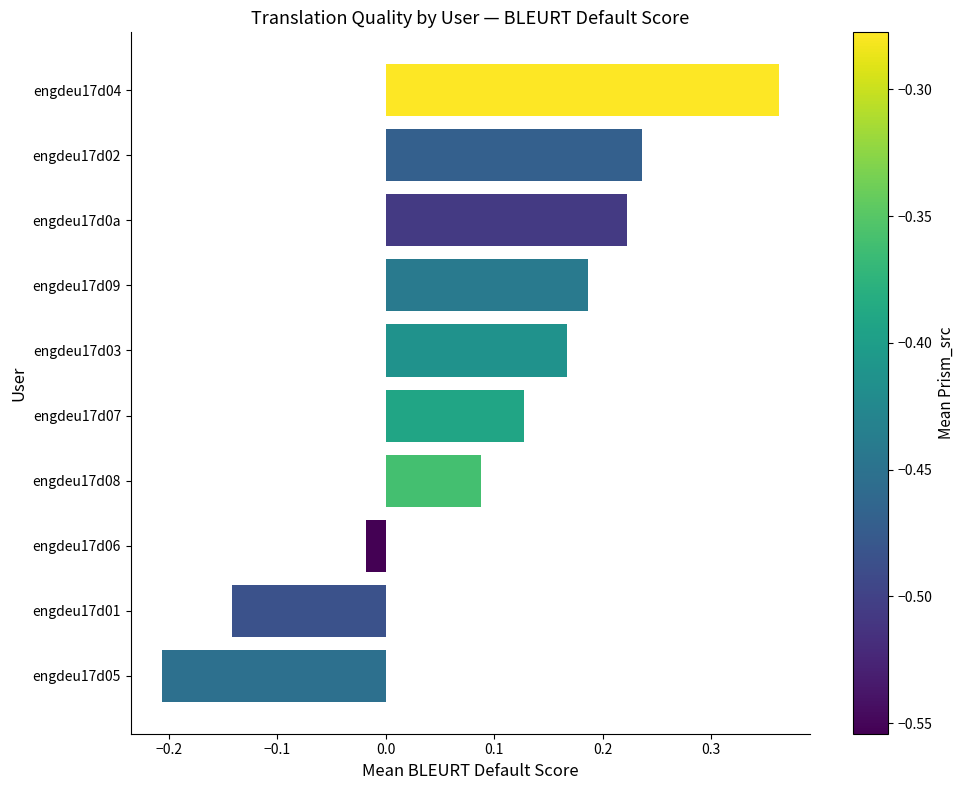

True or false: the data shows 0.3 at engdeu17d0a.

False